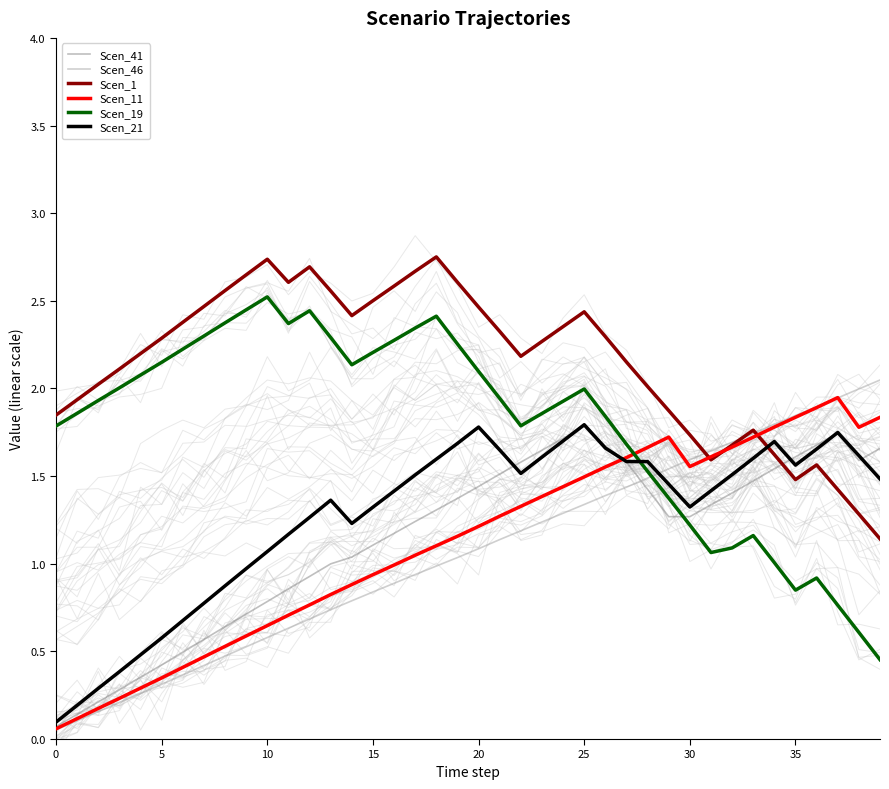

Rank the series by their maximum value, from lowest to highest.

Scen_41, Scen_21, Scen_11, Scen_46, Scen_19, Scen_1